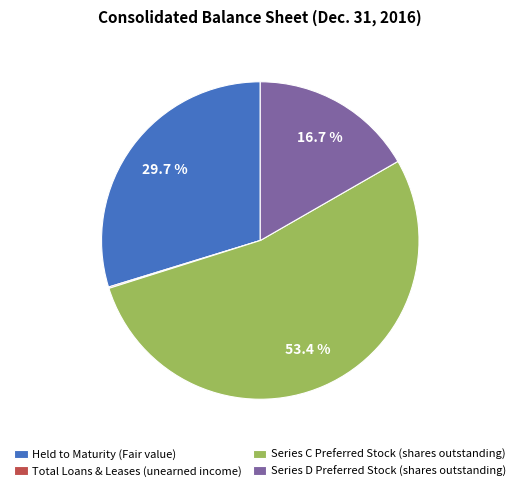

To the nearest percent, what is the combined percentage of Held to Maturity (Fair value) and Series C Preferred Stock (shares outstanding)?

83%